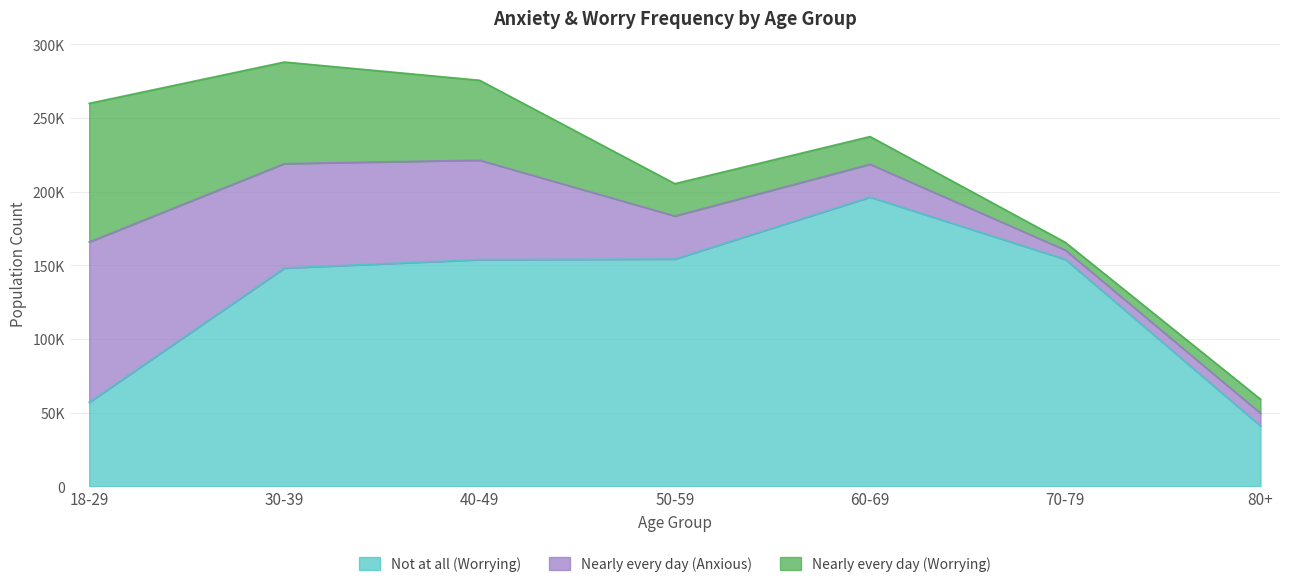

True or false: Nearly every day (Anxious) has a value of 6288 at 70-79.

True